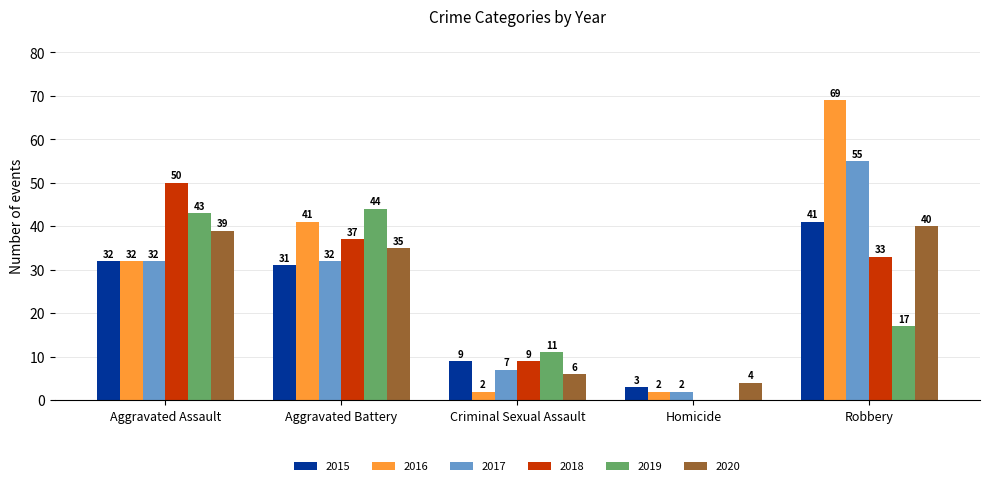

The value of 2017 at Homicide is 2. True or false?

True